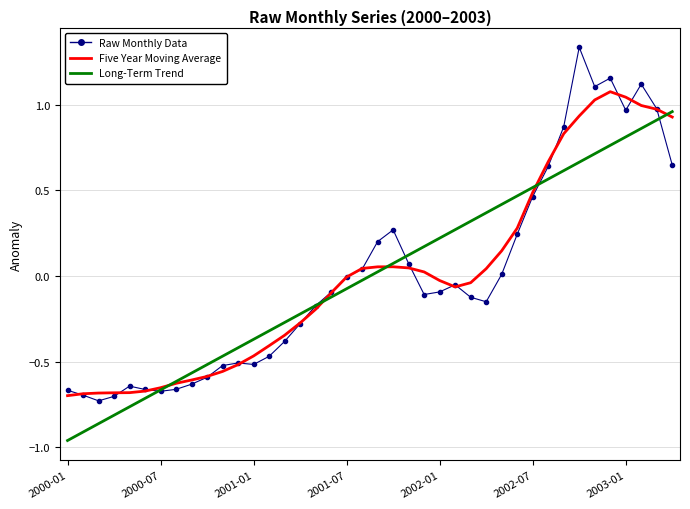

Which series has the widest spread of values?

Raw Monthly Data